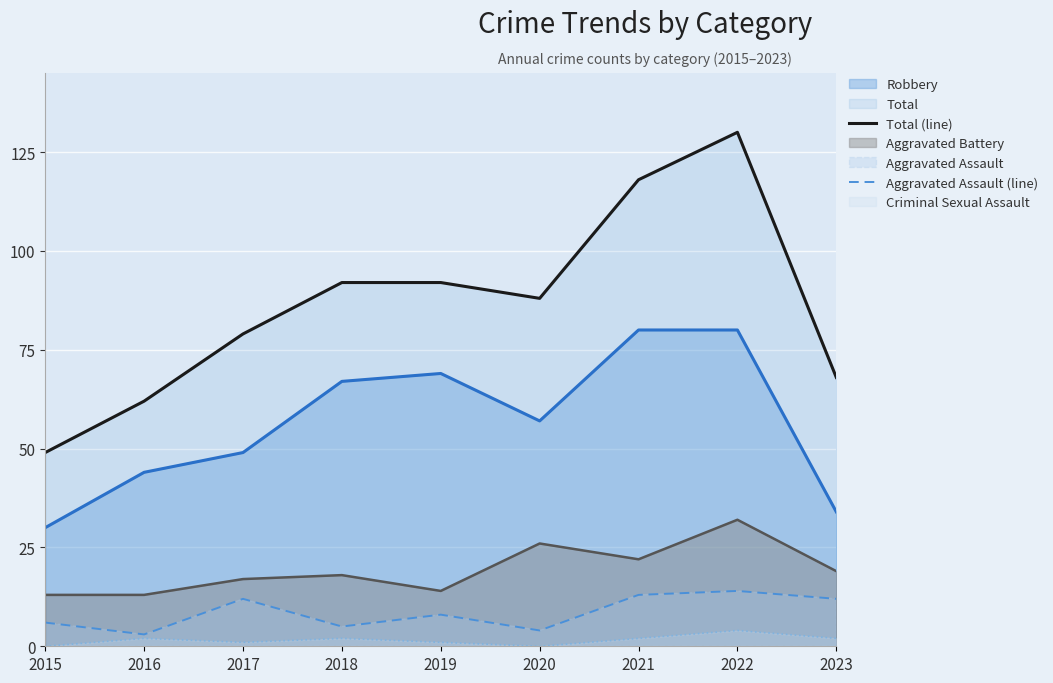

True or false: Total (line) and Aggravated Assault (line) cross at least once.

False